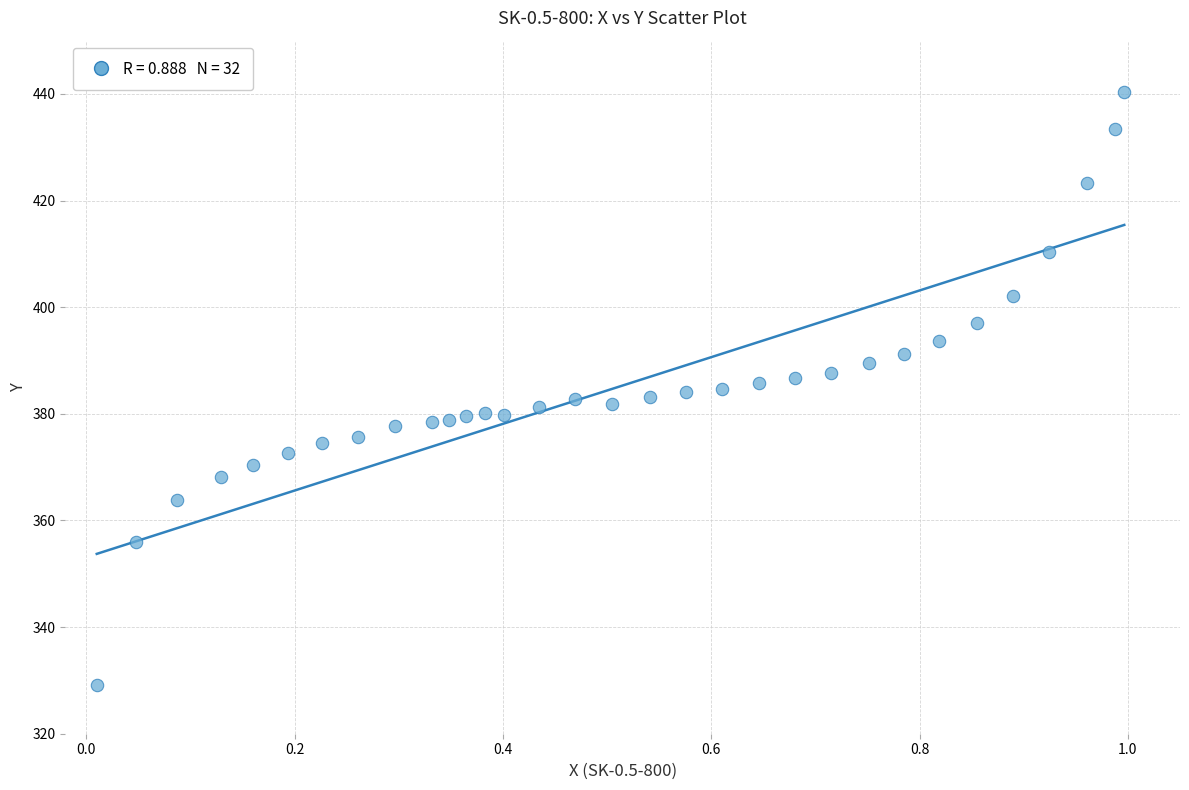

What is the range of X values (max minus min)?

1.0